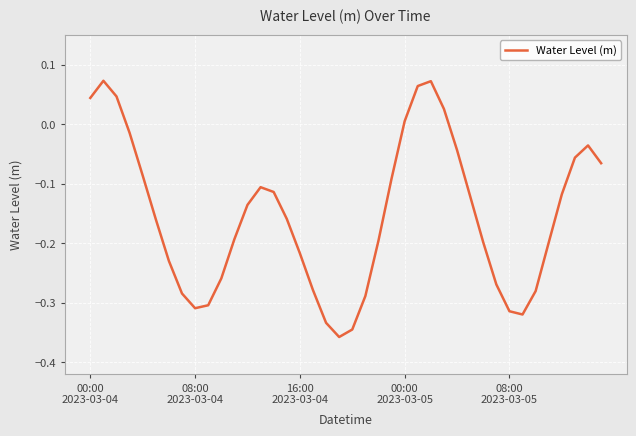

How many interior local valleys (lower than both neighbors) does the data have?

3